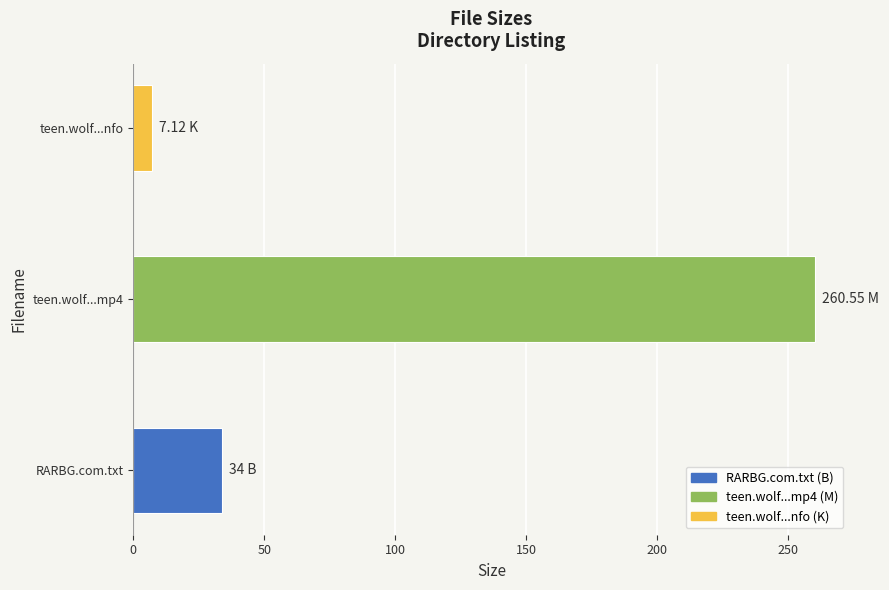

What is the sum of all values?

301.7